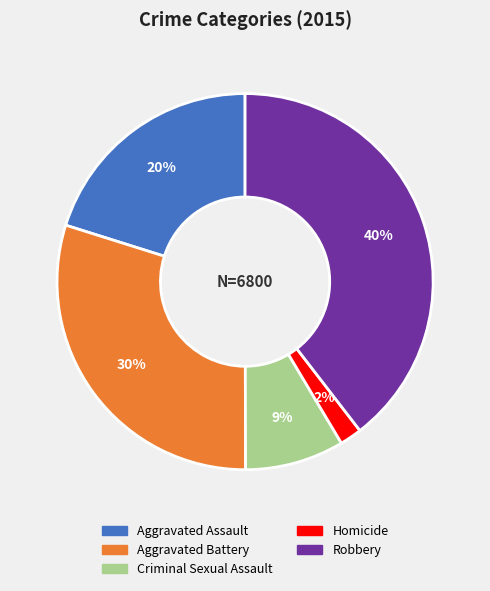

To the nearest percent, what is the combined percentage of Homicide and Aggravated Assault?

22%